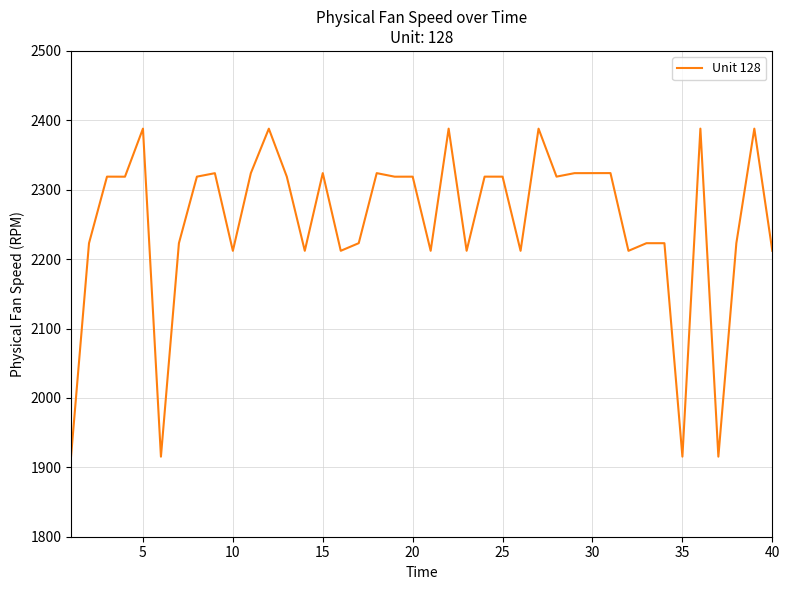

What is the difference between the maximum and minimum values?

472.7